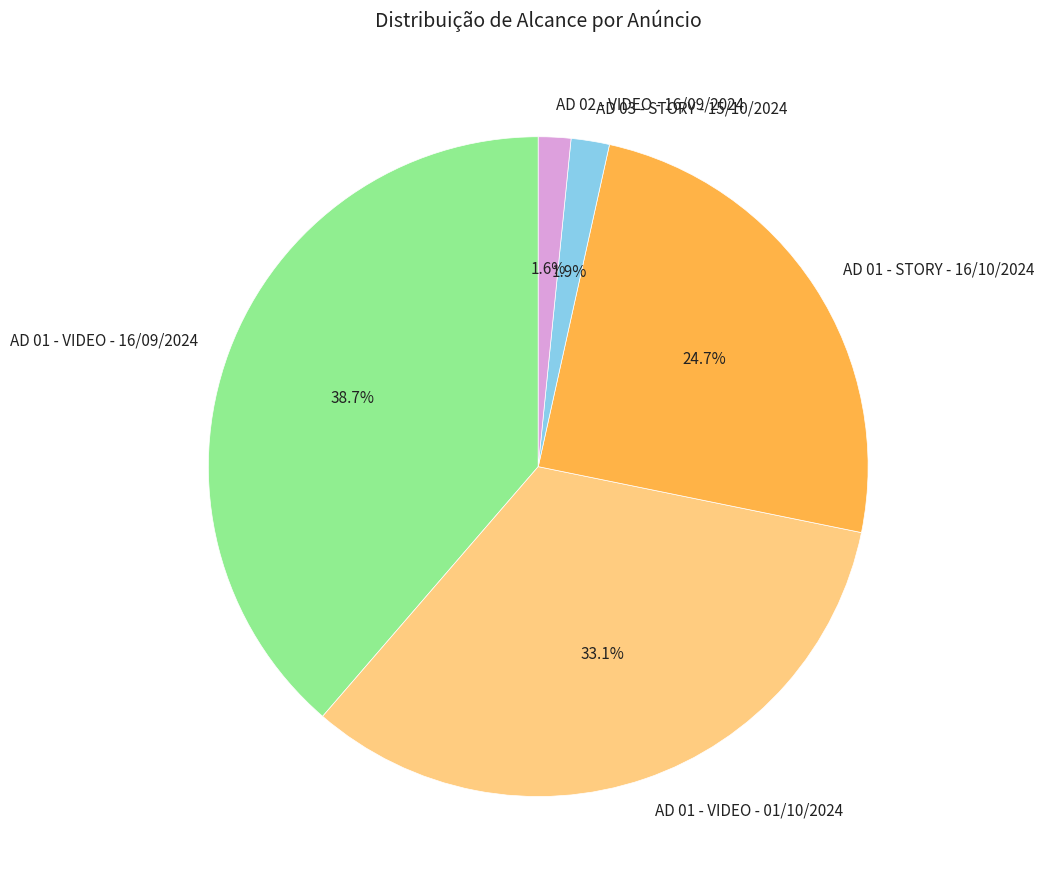

True or false: AD 01 - VIDEO - 16/09/2024 accounts for 28% of the total.

False